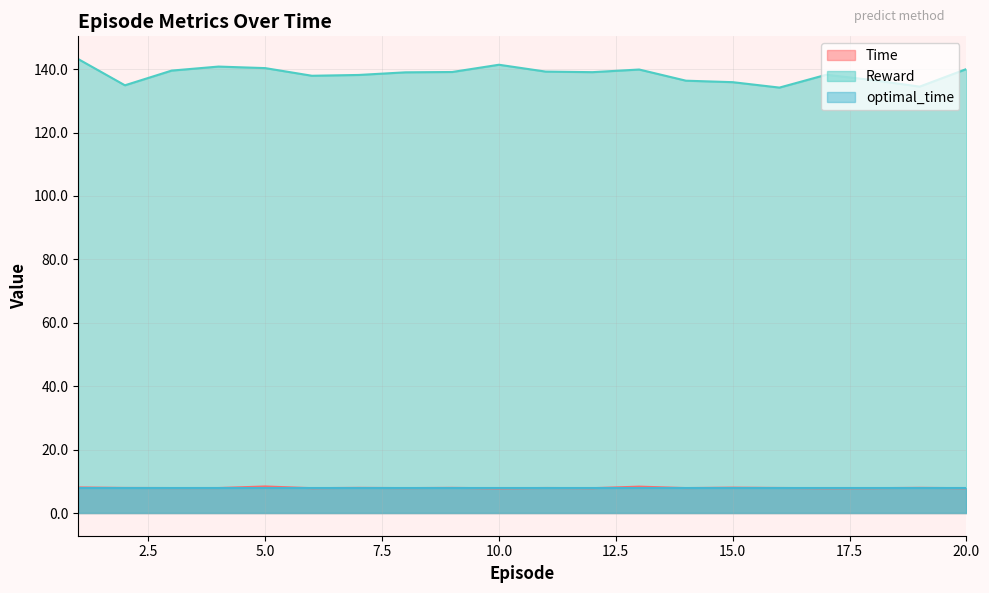

What is the spread (max minus min) of values at 12?

131.2